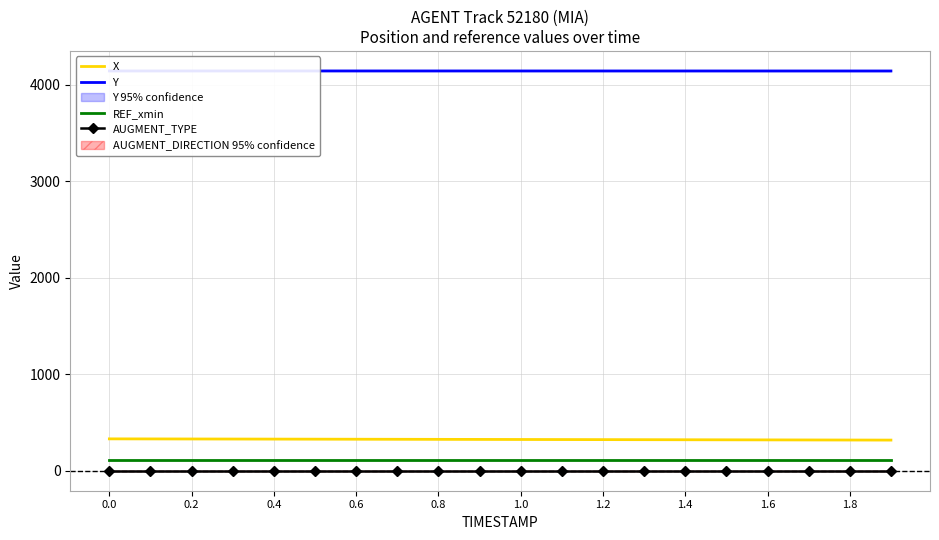

What is the sum of all REF_xmin values?

2188.7